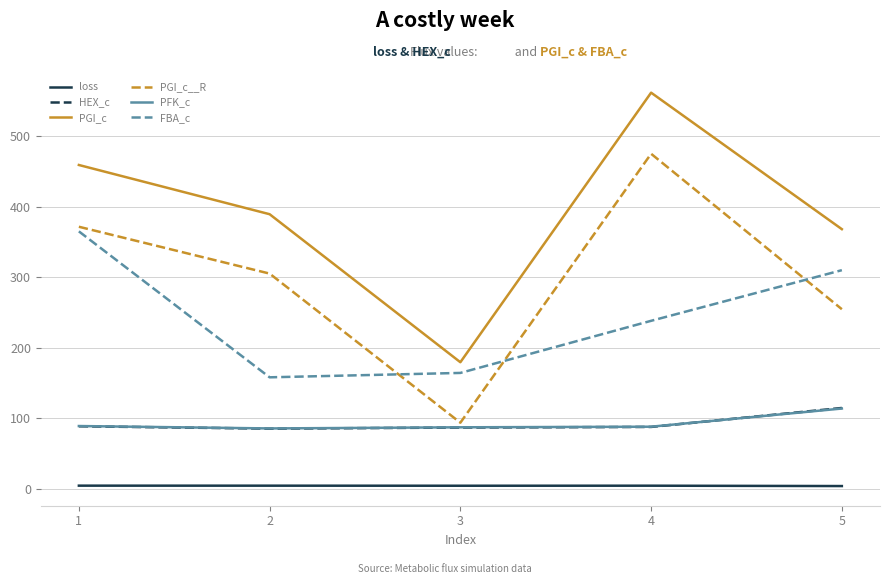

The value of FBA_c at 4 is 70.1. True or false?

False